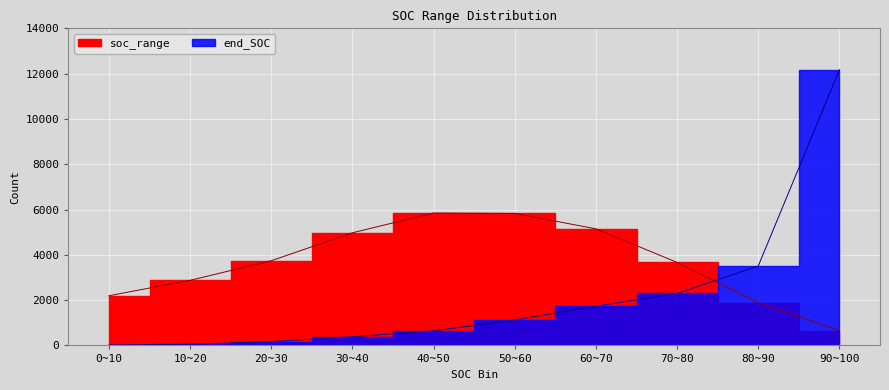

Which series ends up on top after the final intersection of end_SOC and soc_range?

end_SOC